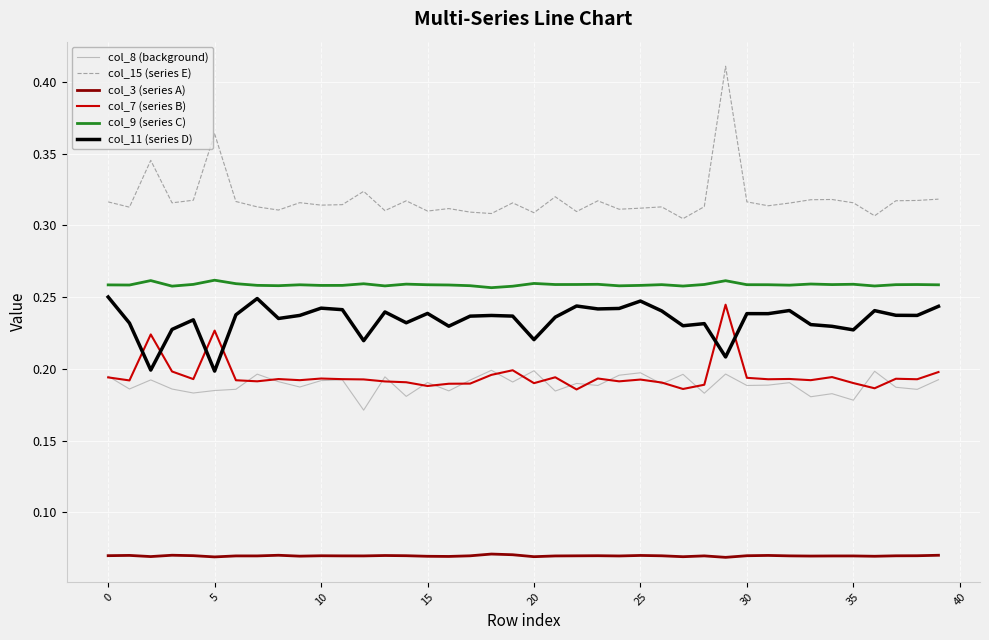

Which series has the largest total across all categories?

col_15 (series E)